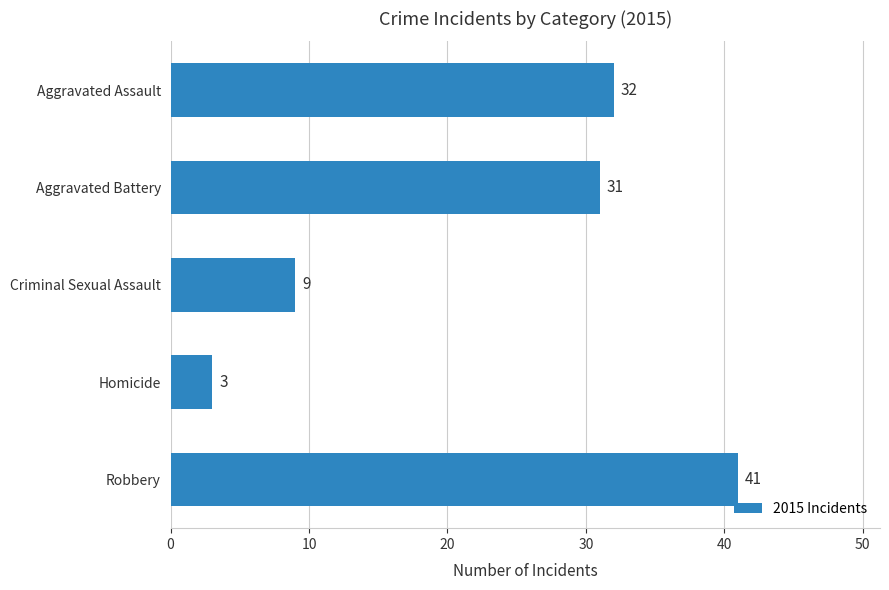

What is the ratio of the value at Criminal Sexual Assault to the value at Homicide?

3.0